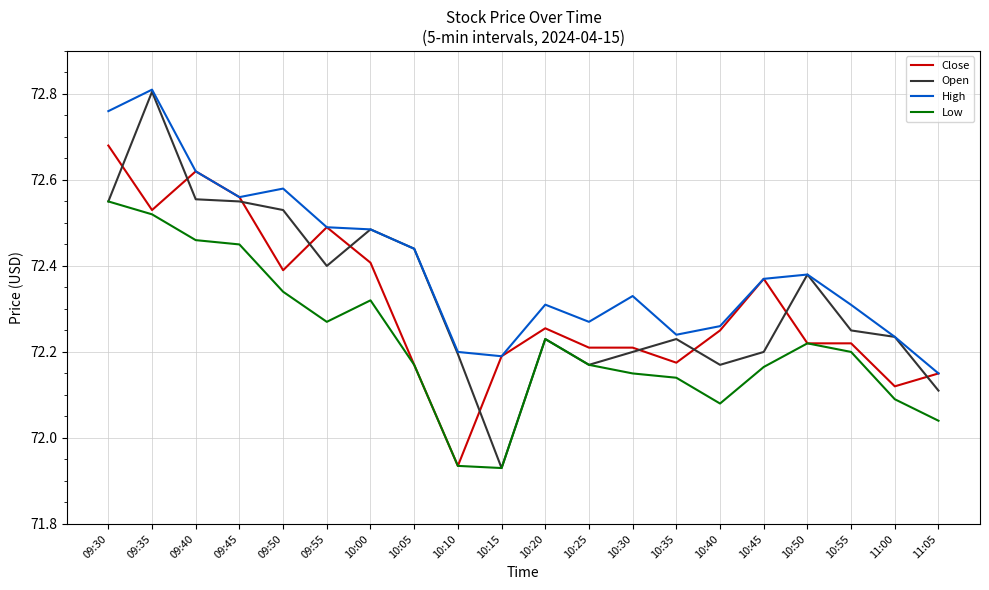

True or false: High and Low intersect in this chart.

False